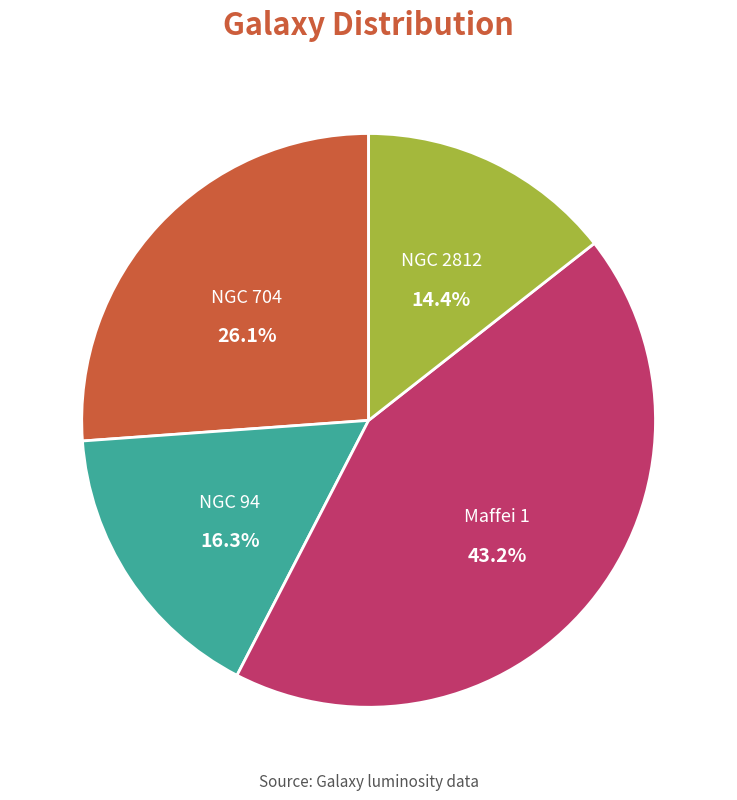

To the nearest percent, what percentage of the pie is NGC 2812?

14%